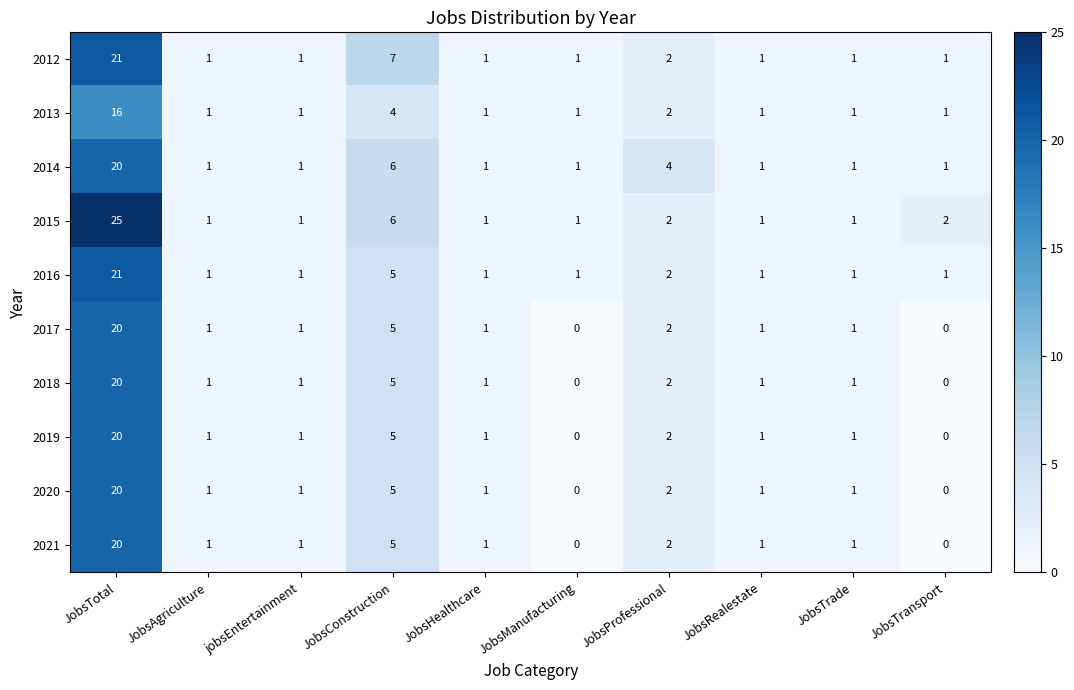

The 2020 series shows 0 at JobsTransport. True or false?

True